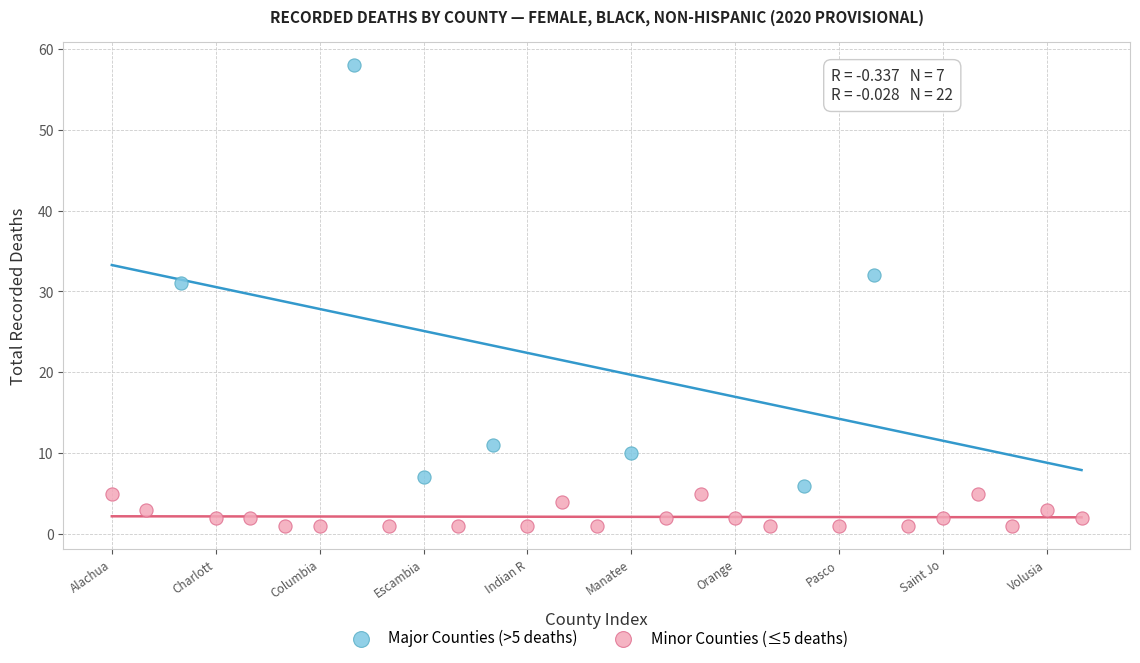

Which series contains the lowest Y value?

Minor Counties (≤5 deaths)